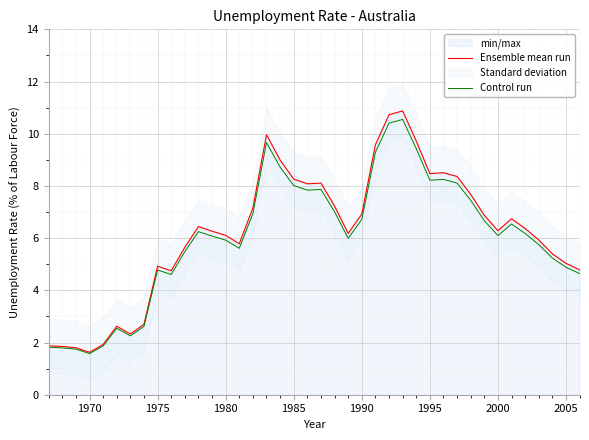

True or false: Ensemble mean run has a value of 8.3 at 1985.

True